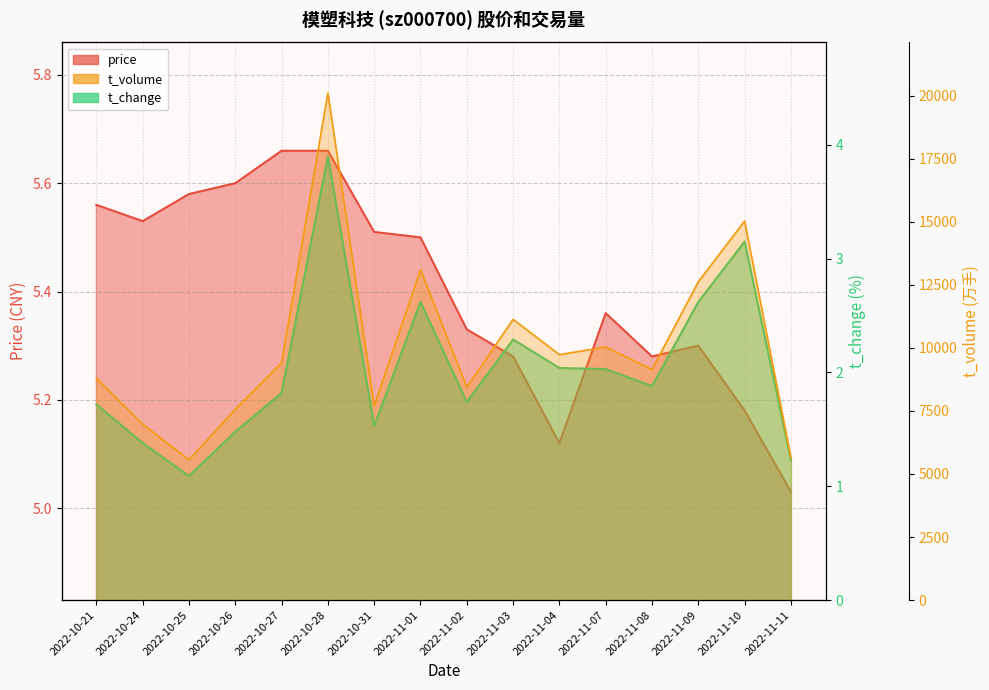

What is the label of the 8th point from the left?

2022-11-01